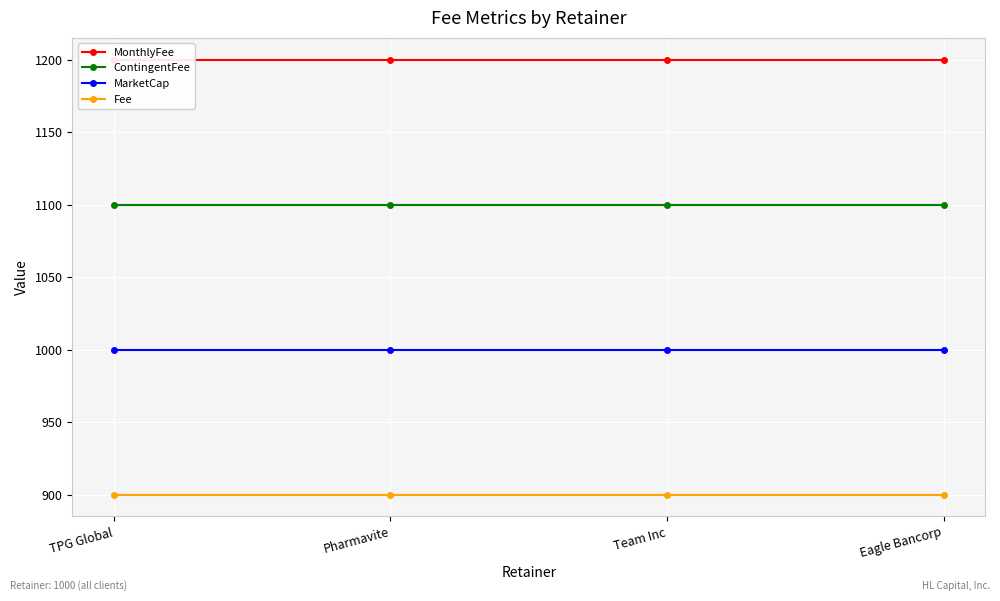

At which label is Fee closest to 900?

TPG Global